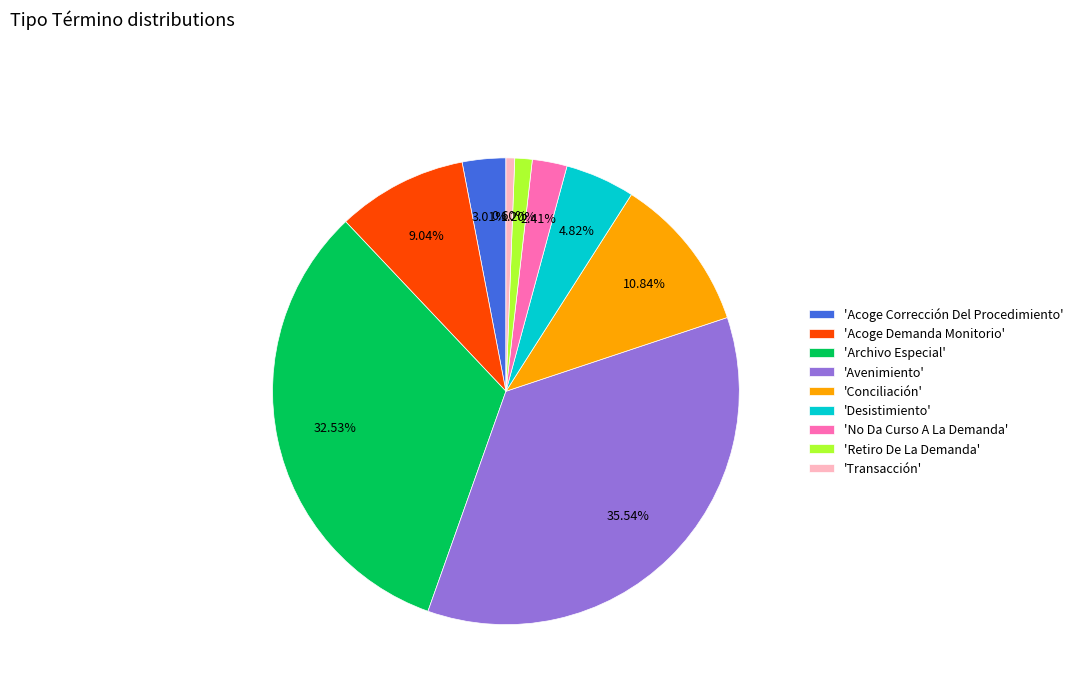

Rank the categories by value from lowest to highest.

'Transacción', 'Retiro De La Demanda', 'No Da Curso A La Demanda', 'Acoge Corrección Del Procedimiento', 'Desistimiento', 'Acoge Demanda Monitorio', 'Conciliación', 'Archivo Especial', 'Avenimiento'